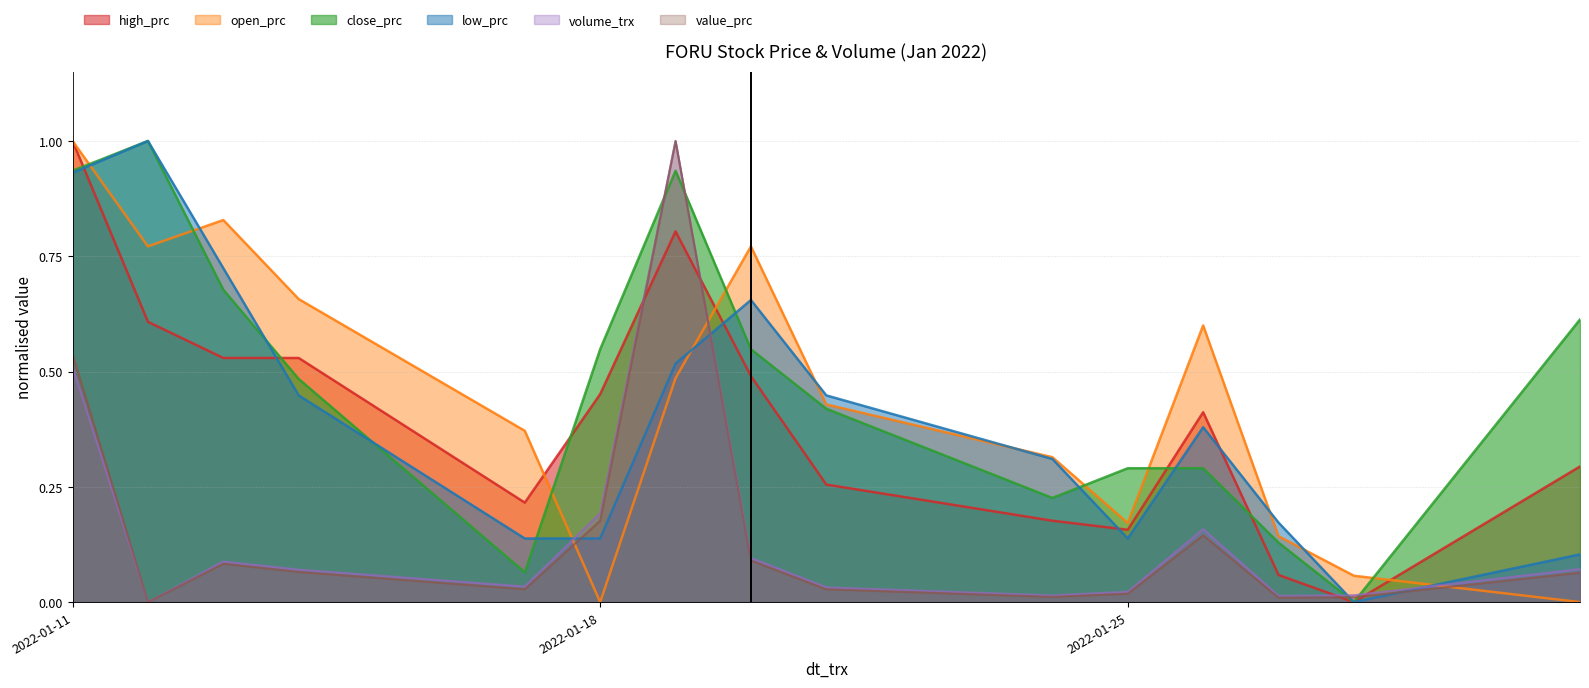

Reading right to left, extract all data points from this chart.

high_prc: 2022-01-31=0.3	2022-01-28=0.0	2022-01-27=0.1	2022-01-26=0.4	2022-01-25=0.2	2022-01-24=0.2	2022-01-21=0.3	2022-01-20=0.5	2022-01-19=0.8	2022-01-18=0.5	2022-01-17=0.2	2022-01-14=0.5	2022-01-13=0.5	2022-01-12=0.6	2022-01-11=1.0
open_prc: 2022-01-31=0.0	2022-01-28=0.1	2022-01-27=0.1	2022-01-26=0.6	2022-01-25=0.2	2022-01-24=0.3	2022-01-21=0.4	2022-01-20=0.8	2022-01-19=0.5	2022-01-18=0.0	2022-01-17=0.4	2022-01-14=0.7	2022-01-13=0.8	2022-01-12=0.8	2022-01-11=1.0
close_prc: 2022-01-31=0.6	2022-01-28=0.0	2022-01-27=0.1	2022-01-26=0.3	2022-01-25=0.3	2022-01-24=0.2	2022-01-21=0.4	2022-01-20=0.5	2022-01-19=0.9	2022-01-18=0.5	2022-01-17=0.1	2022-01-14=0.5	2022-01-13=0.7	2022-01-12=1.0	2022-01-11=0.9
low_prc: 2022-01-31=0.1	2022-01-28=0.0	2022-01-27=0.2	2022-01-26=0.4	2022-01-25=0.1	2022-01-24=0.3	2022-01-21=0.4	2022-01-20=0.7	2022-01-19=0.5	2022-01-18=0.1	2022-01-17=0.1	2022-01-14=0.4	2022-01-13=0.7	2022-01-12=1.0	2022-01-11=0.9
volume_trx: 2022-01-31=0.1	2022-01-28=0.0	2022-01-27=0.0	2022-01-26=0.2	2022-01-25=0.0	2022-01-24=0.0	2022-01-21=0.0	2022-01-20=0.1	2022-01-19=1.0	2022-01-18=0.2	2022-01-17=0.0	2022-01-14=0.1	2022-01-13=0.1	2022-01-12=0.0	2022-01-11=0.5
value_prc: 2022-01-31=0.1	2022-01-28=0.0	2022-01-27=0.0	2022-01-26=0.1	2022-01-25=0.0	2022-01-24=0.0	2022-01-21=0.0	2022-01-20=0.1	2022-01-19=1.0	2022-01-18=0.2	2022-01-17=0.0	2022-01-14=0.1	2022-01-13=0.1	2022-01-12=0.0	2022-01-11=0.5